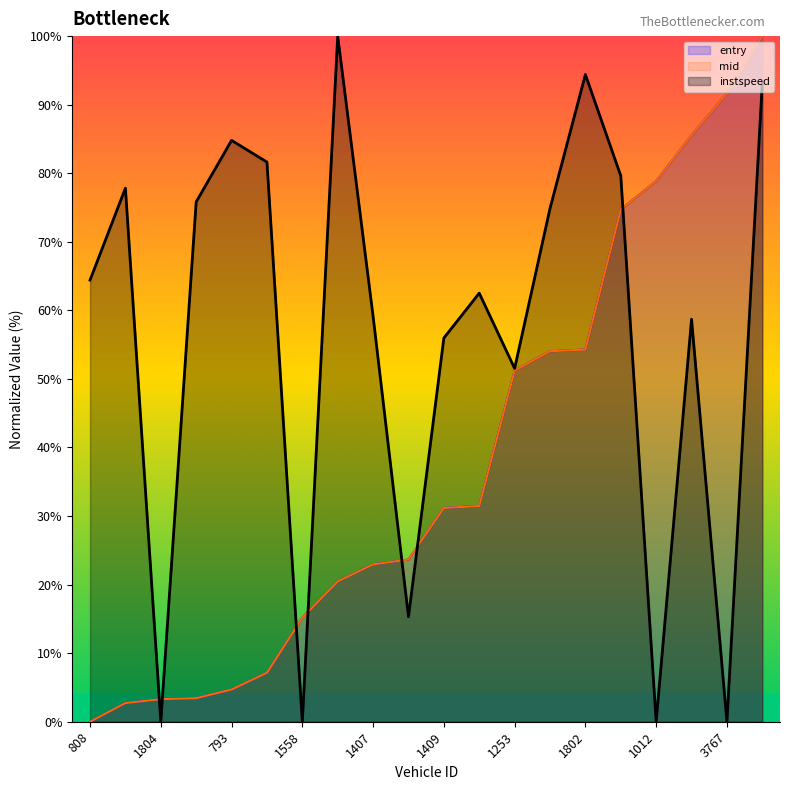

What is the label of the 10th point from the left?

1778